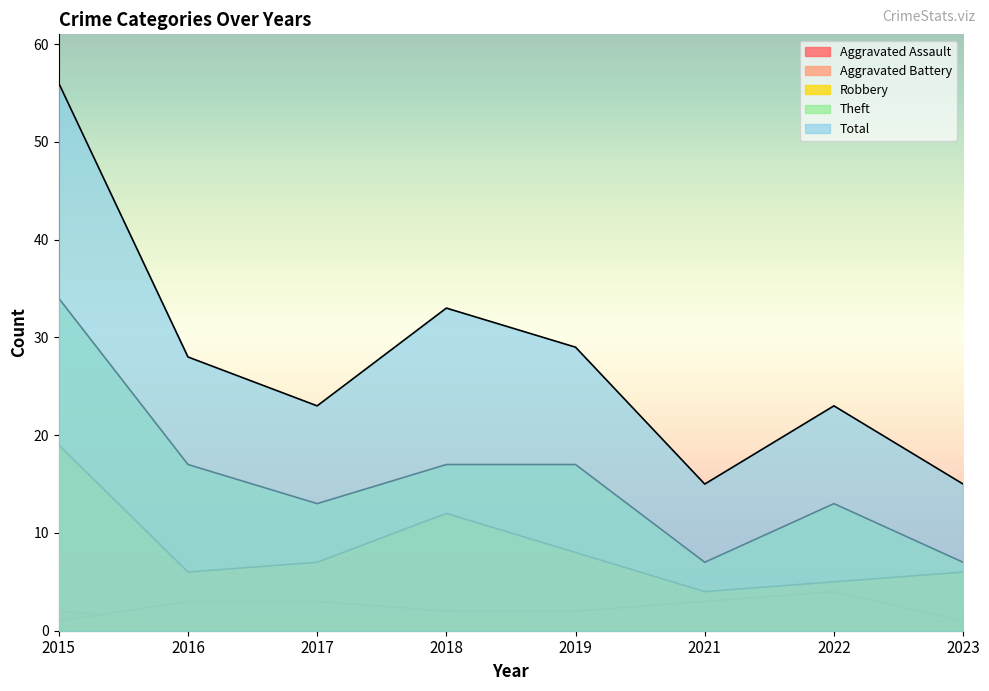

Between 2019 and 2022, which series saw the biggest shift?

Total